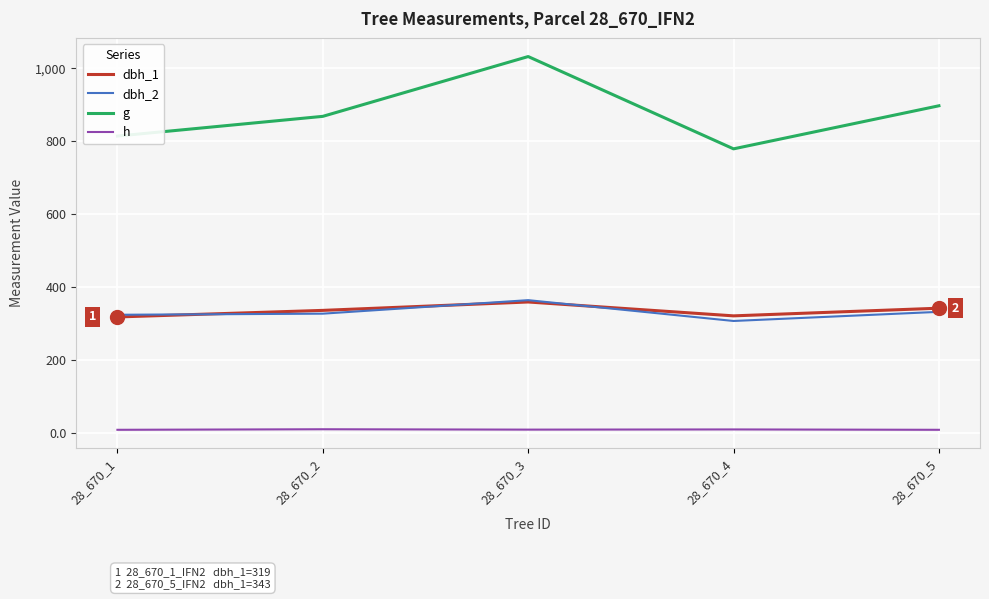

True or false: h and g cross at least once.

False